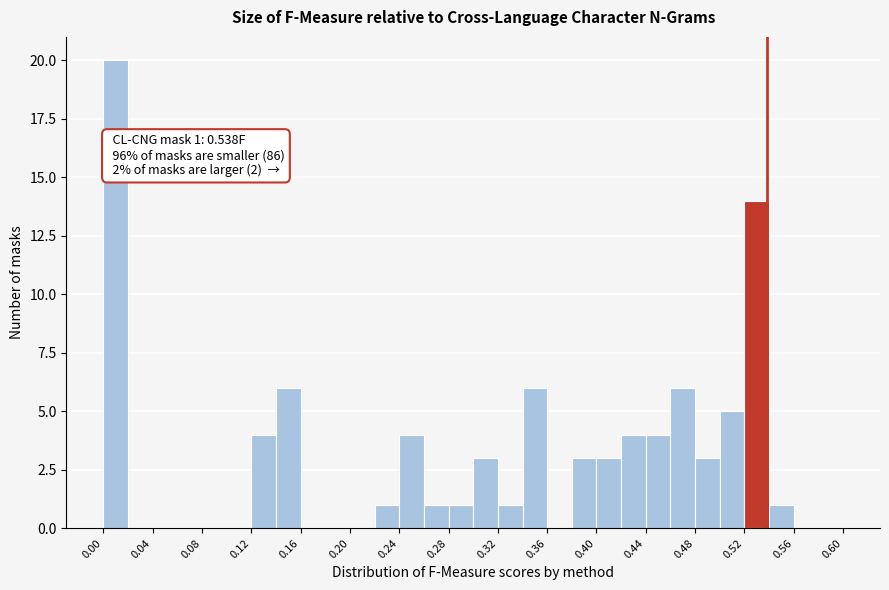

Over which range of the x-axis is the bar tallest?

0.00 to 0.02